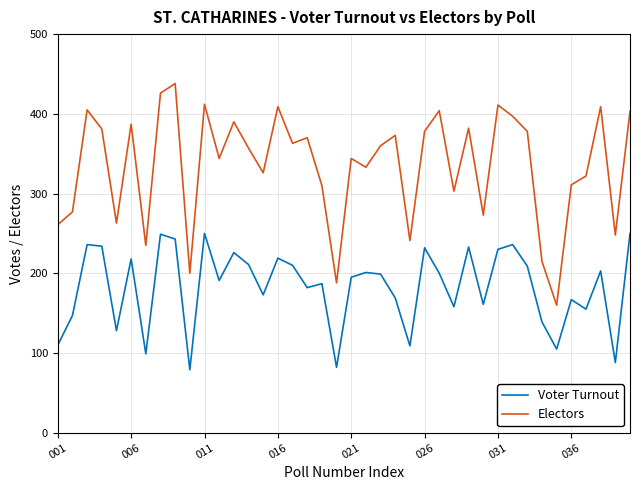

What is the difference between the maximum and minimum values in the Voter Turnout series?

171